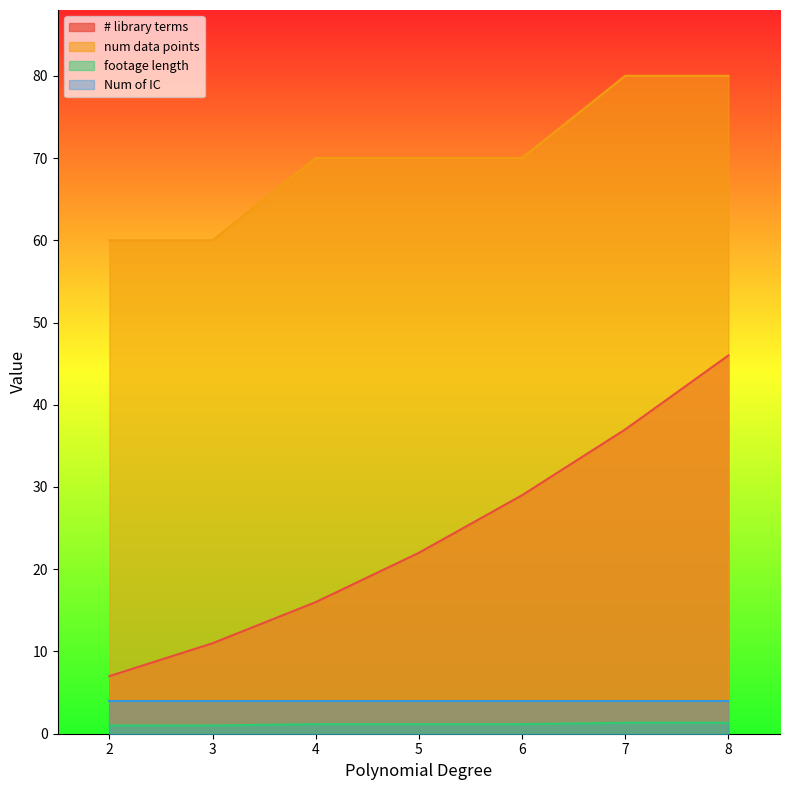

At 6, list the series in order from smallest to largest.

footage length, Num of IC, # library terms, num data points